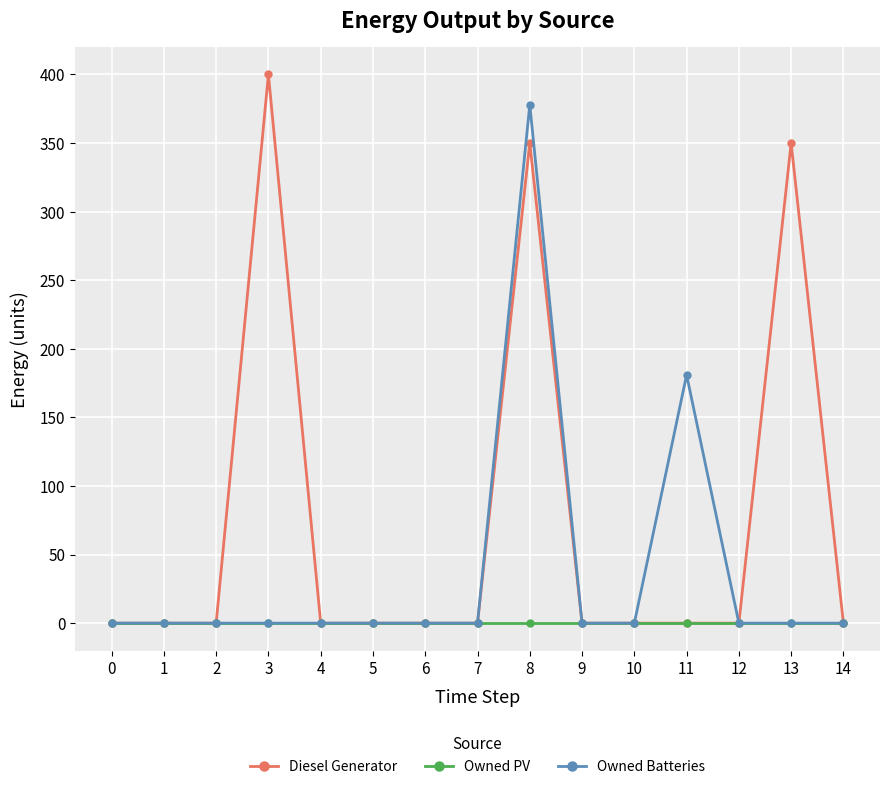

What is the total value across all series at 13?

350